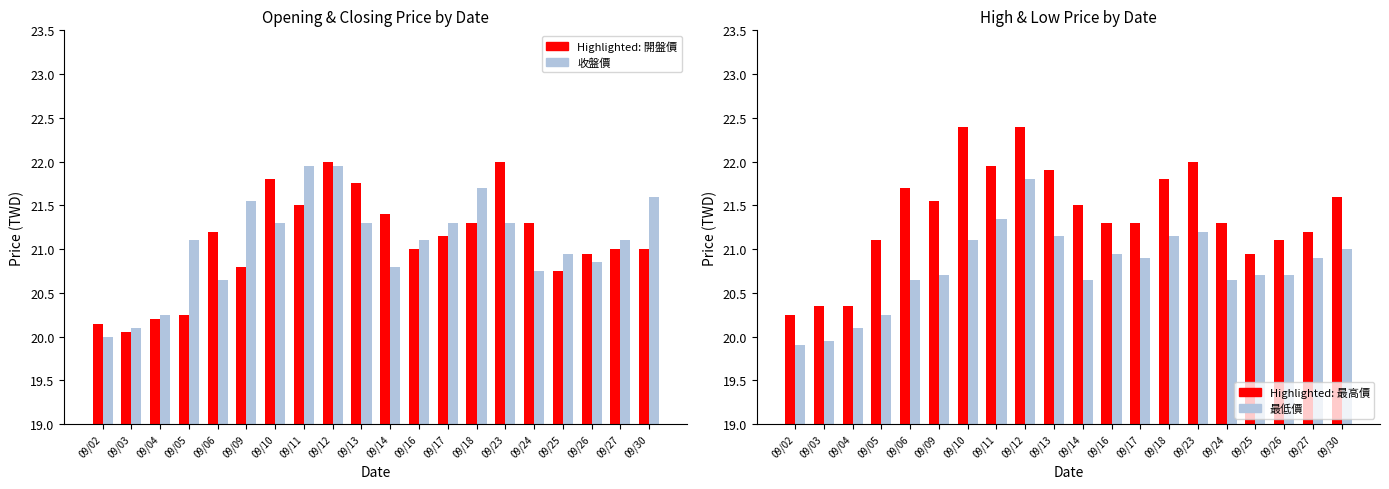

How many data points in 收盤價 are less than 21?

8